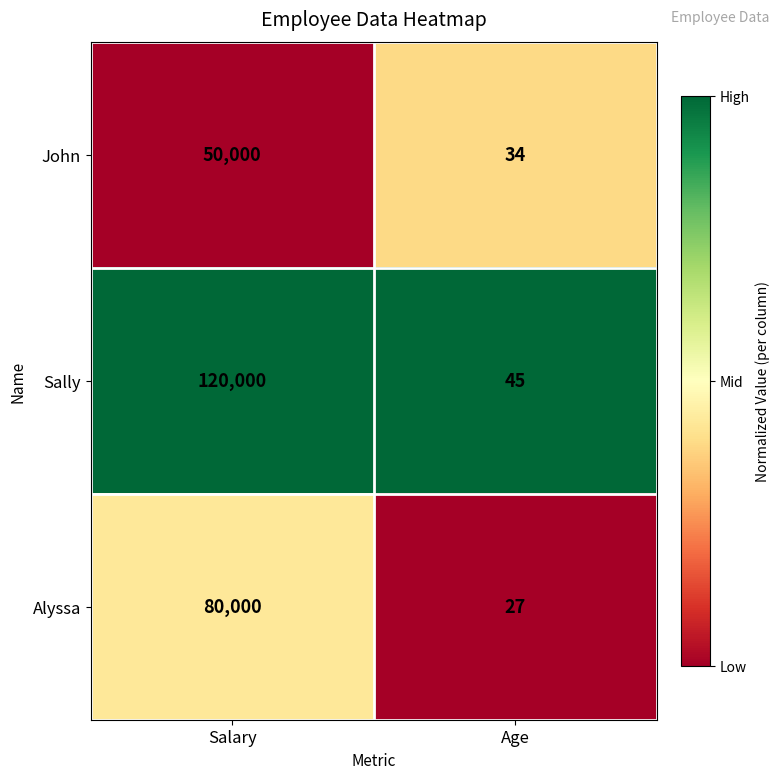

Which label corresponds to the largest value in the chart?

Salary